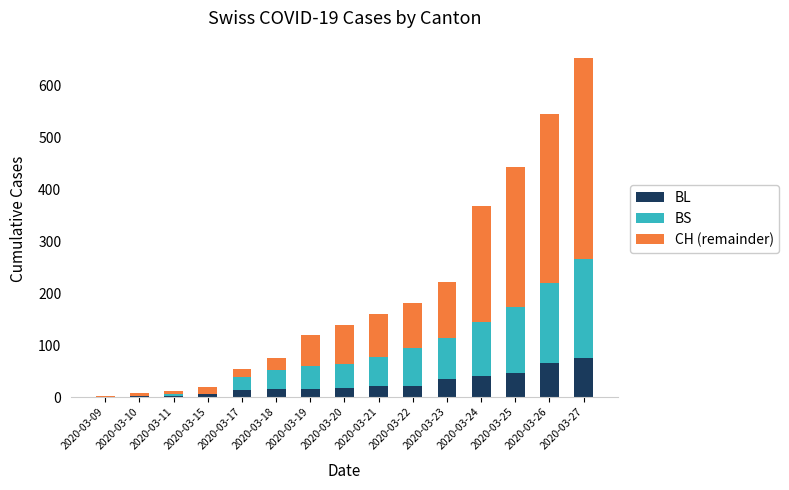

What is the sum of all BL values?

377